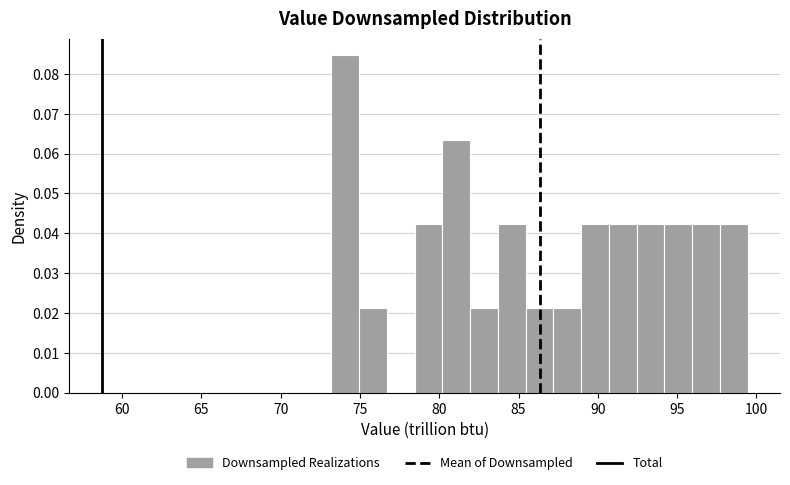

Around what value on the x-axis is the tallest bar? Give the approximate position of its centre, as read against the axis.

74.0